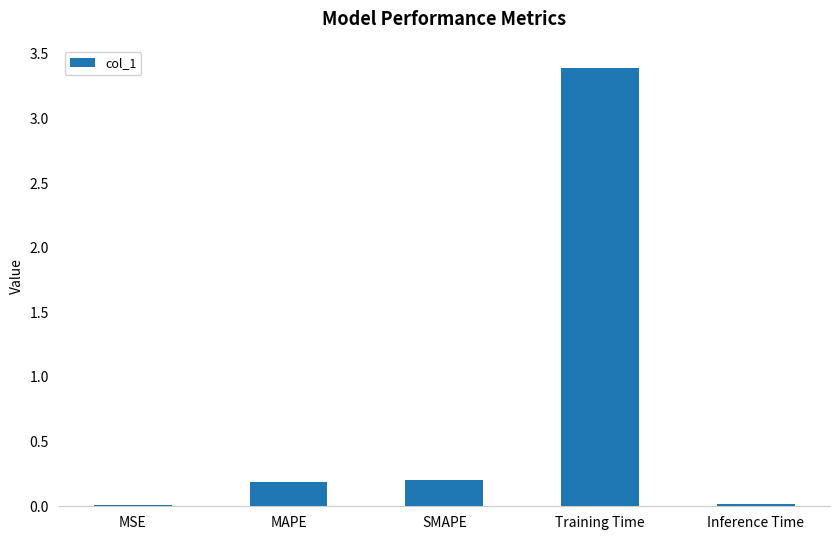

What is the value of the 2nd bar from the left?

0.2